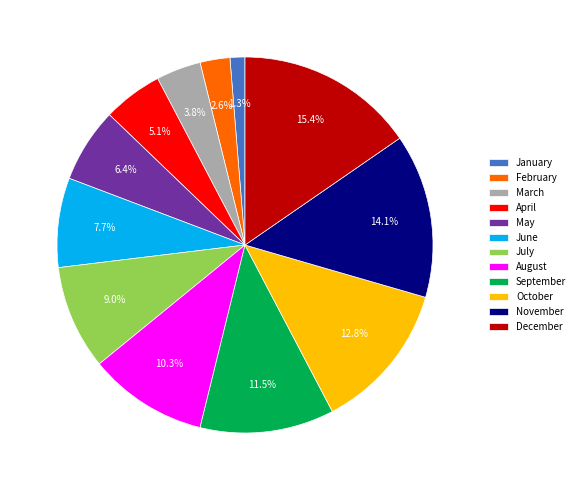

Count the number of slices in the pie.

12